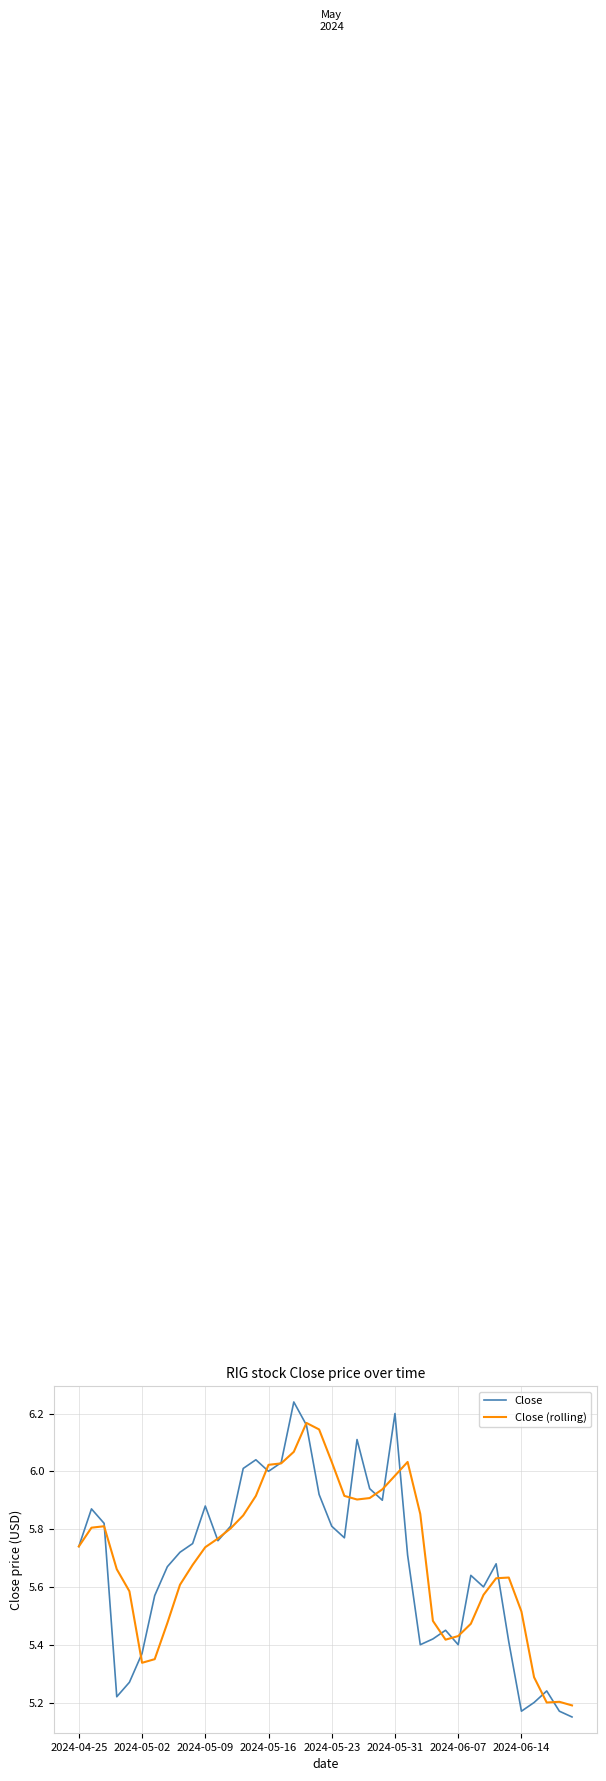

Rank the series by their maximum value, from highest to lowest.

Close, Close (rolling)